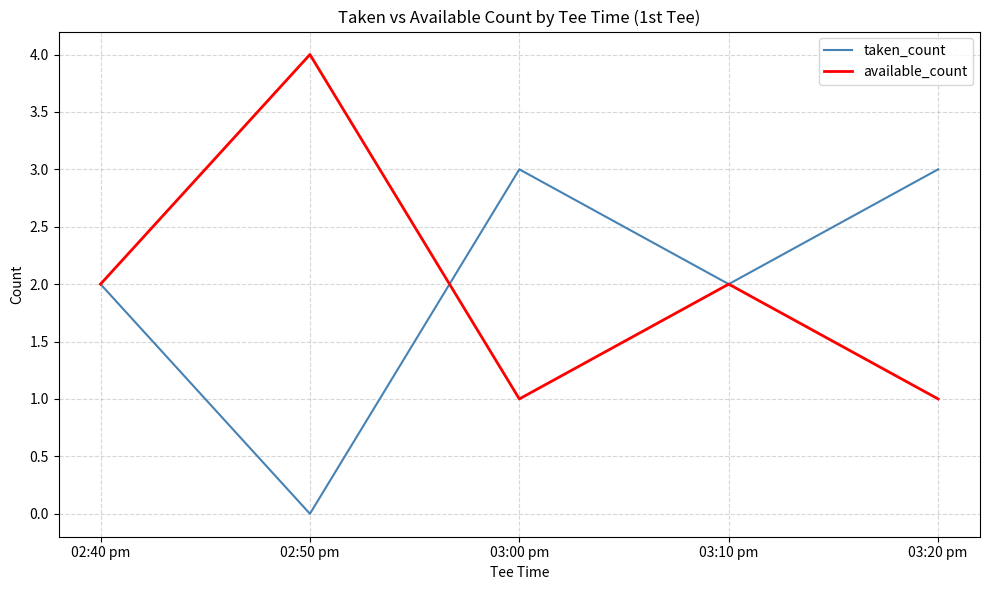

True or false: taken_count has a value of 3 at 03:10 pm.

False